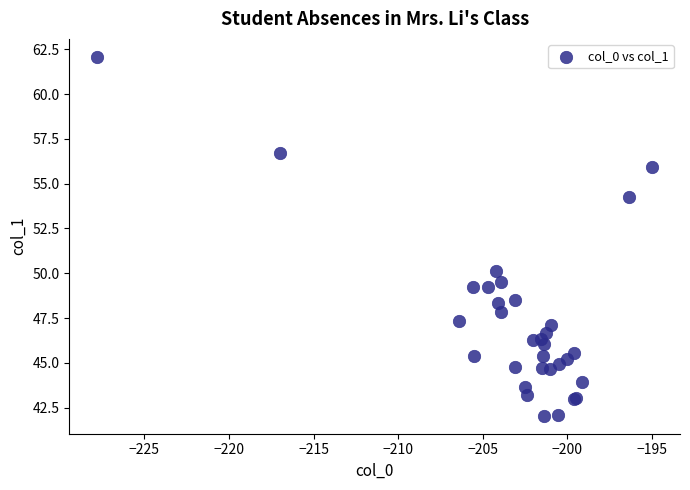

What Y value in the scatter plot is closest to 52?

50.1